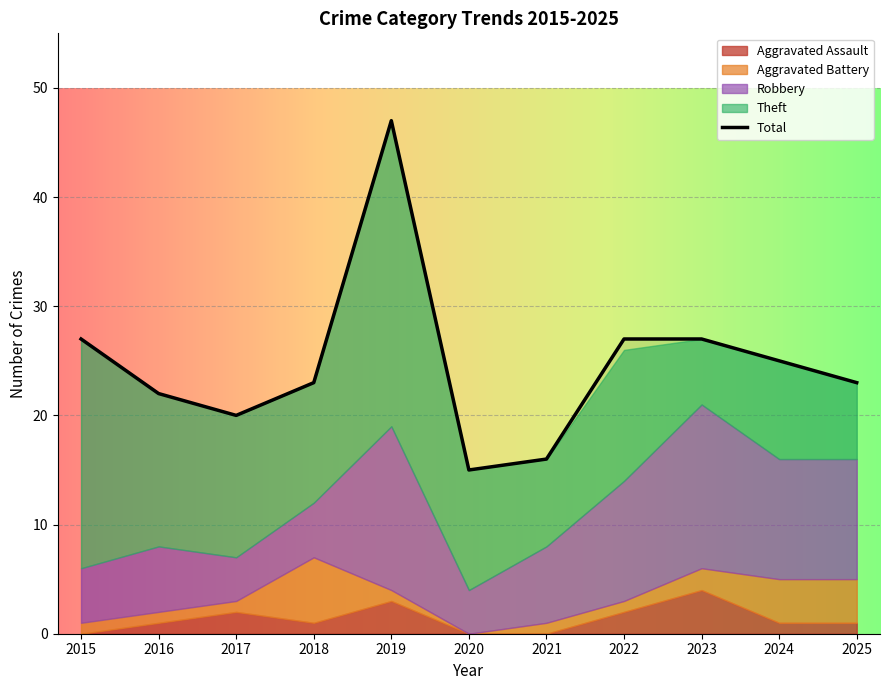

True or false: Total has a value of 41 at 2023.

False